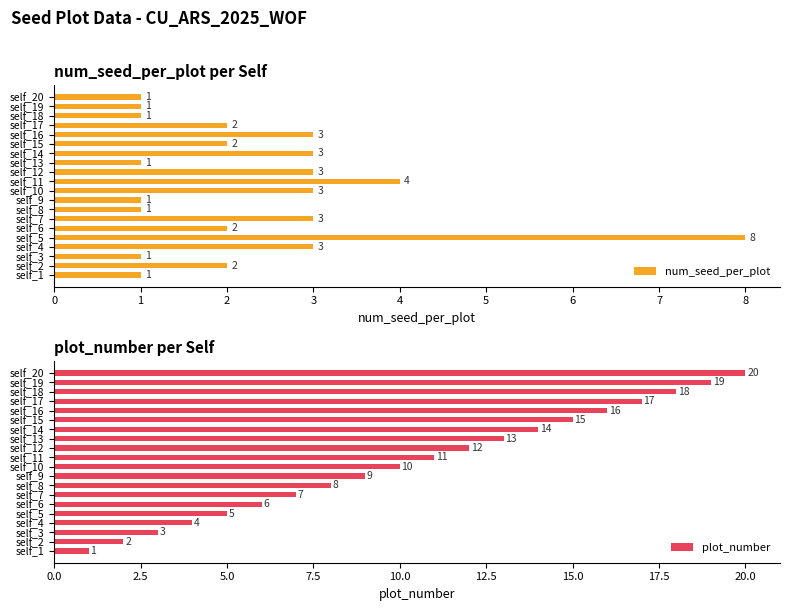

How many groups of bars are there?

20